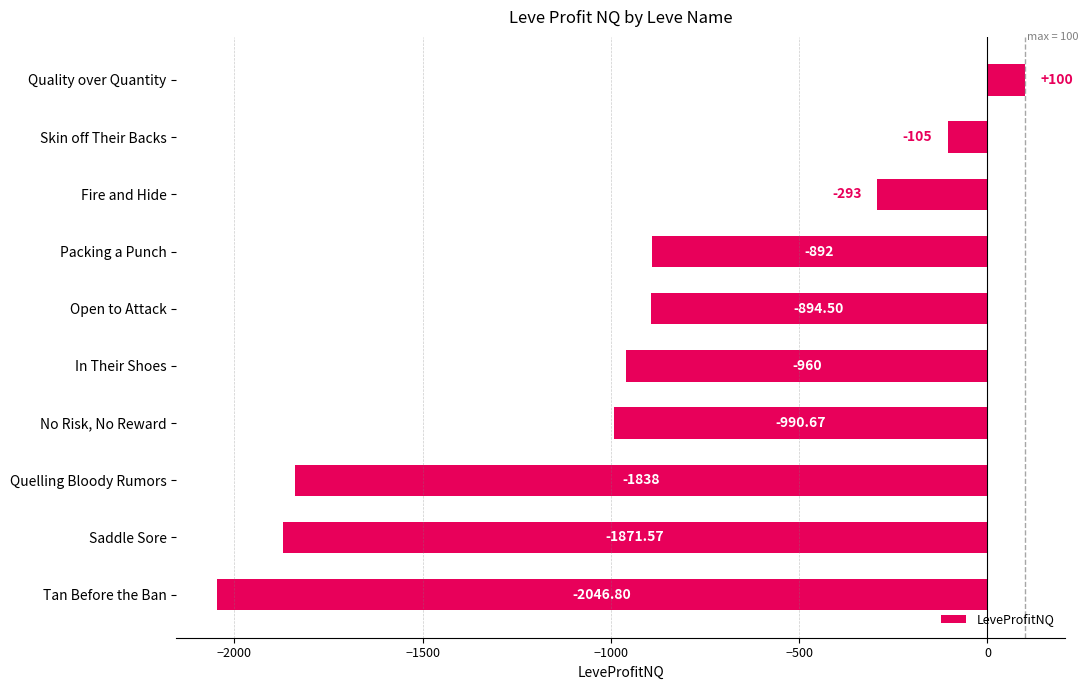

At which category does the chart reach its peak across all series?

Quality over Quantity